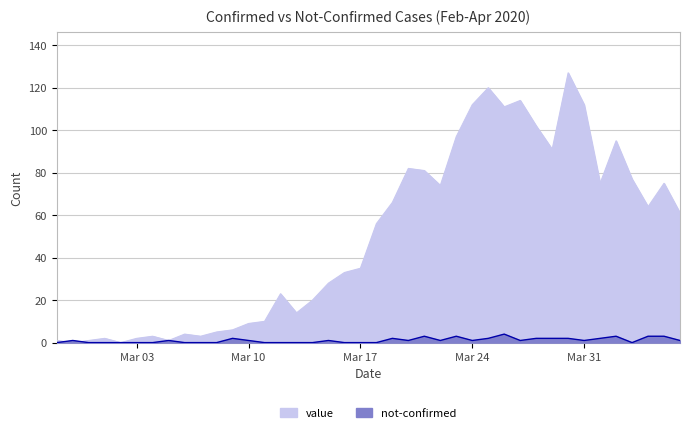

At which label does value reach its peak?

2020-03-30